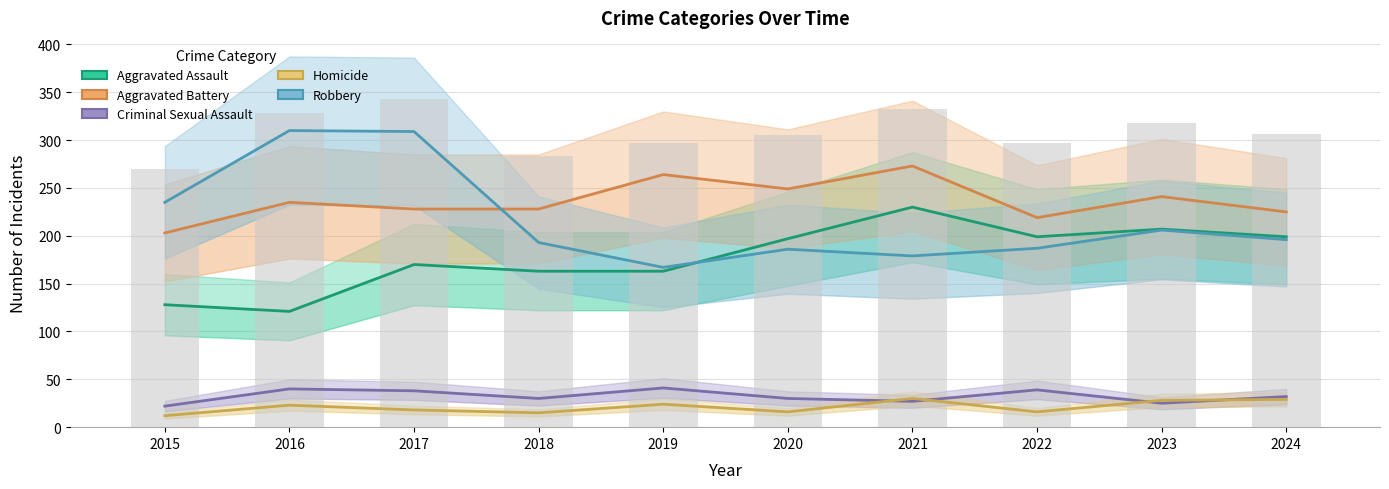

Reading left to right, extract all data points from this chart.

Aggravated Assault: 128	121	170	163	163	197	230	199	207	199
Aggravated Battery: 203	235	228	228	264	249	273	219	241	225
Criminal Sexual Assault: 22	40	38	30	41	30	27	39	25	32
Homicide: 12	23	18	15	24	16	30	16	28	29
Robbery: 235	310	309	193	167	186	179	187	206	196